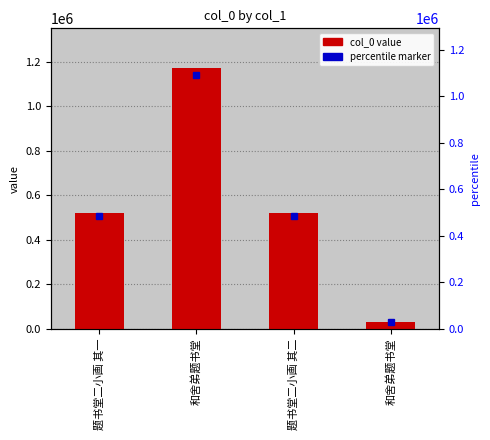

Where does the data first go above 521358?

和舍弟题书堂